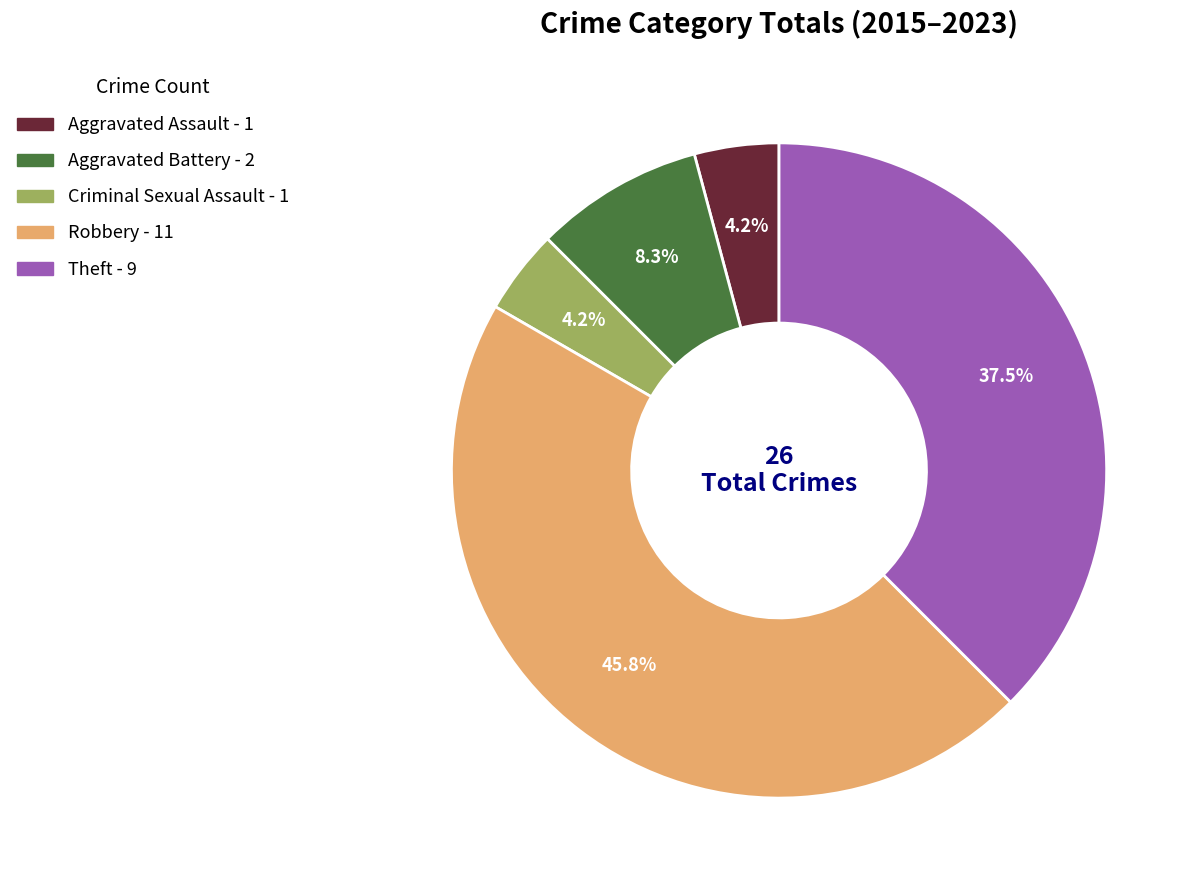

How much of the chart is everything except Criminal Sexual Assault?

95.8%